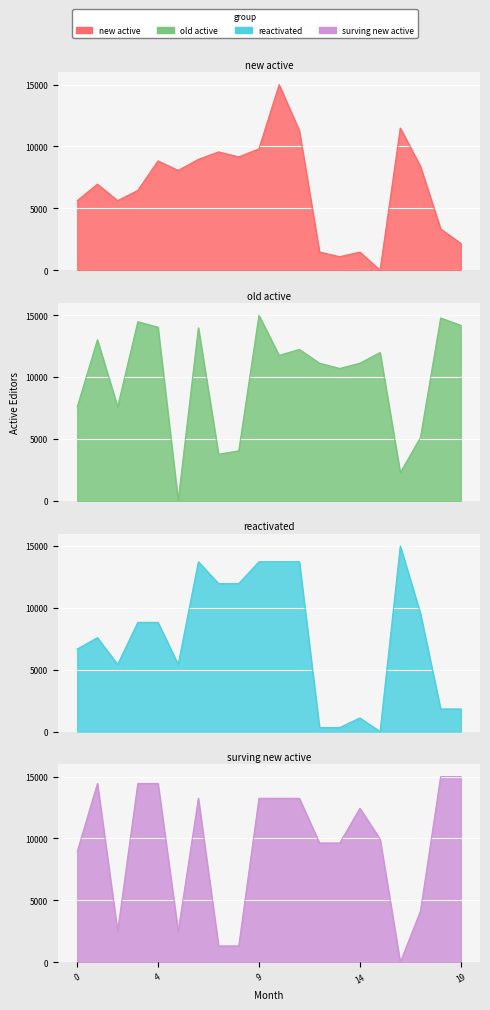

At how many categories does at least one series exceed 12909?

10